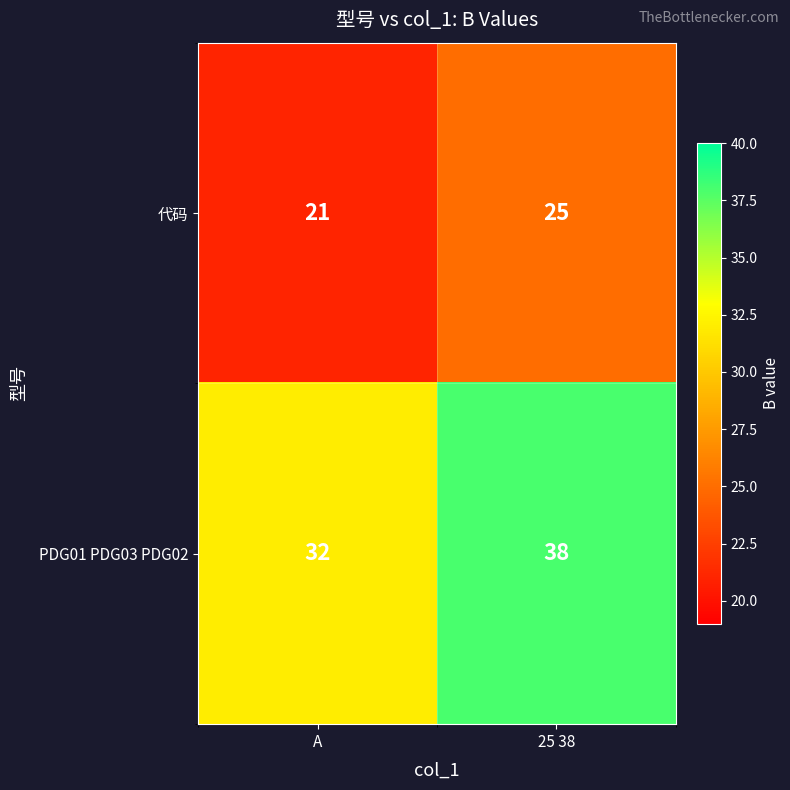

Which series has the largest total across all categories?

PDG01 PDG03 PDG02